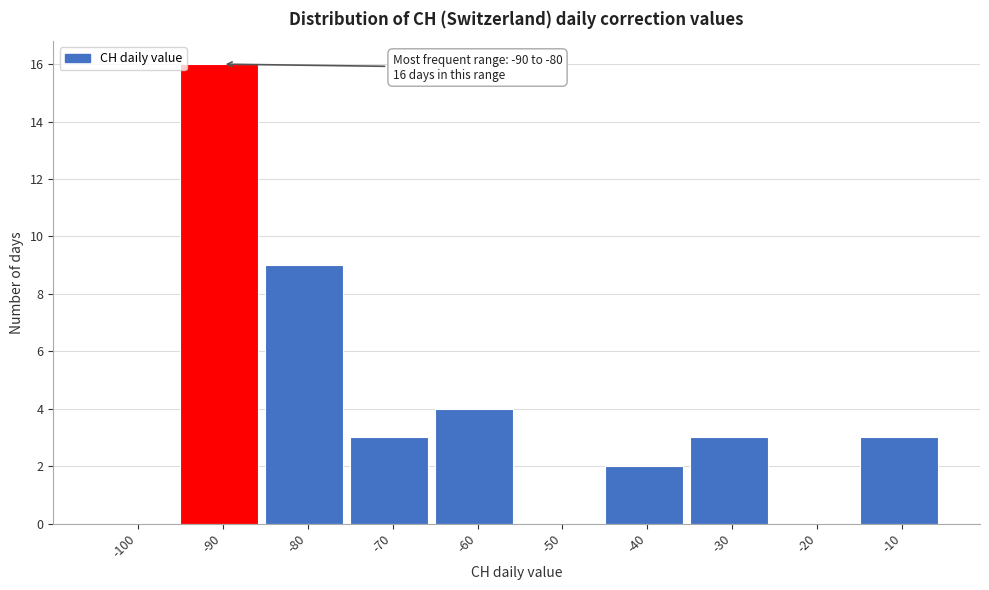

Reading left to right, transcribe all the data shown in this chart.

-100=0	-90=16	-80=9	-70=3	-60=4	-50=0	-40=2	-30=3	-20=0	-10=3